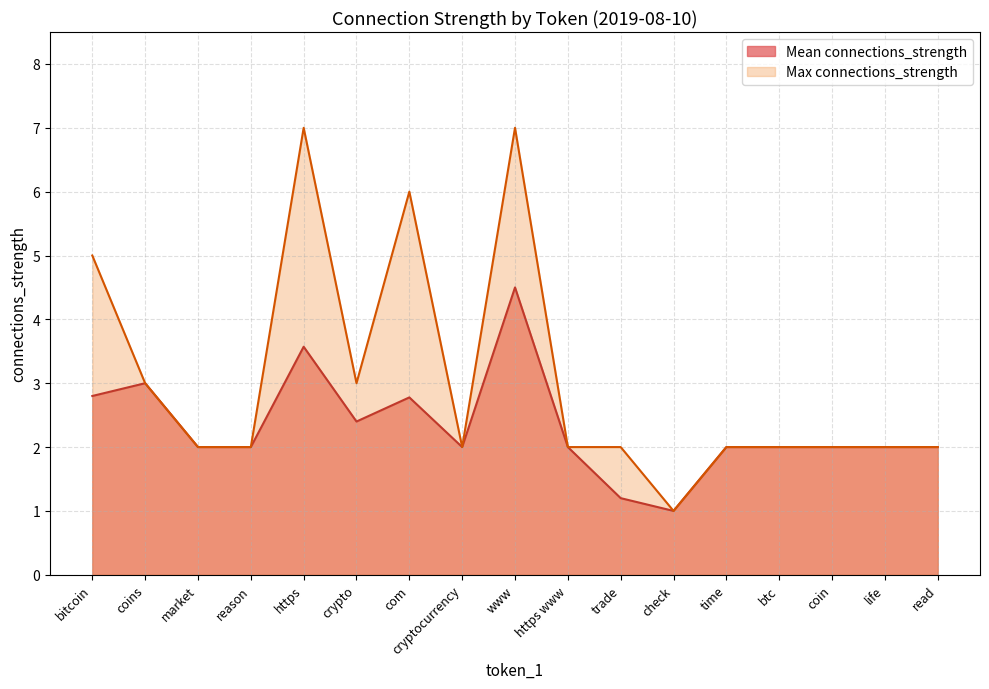

What position from the right is coins?

16